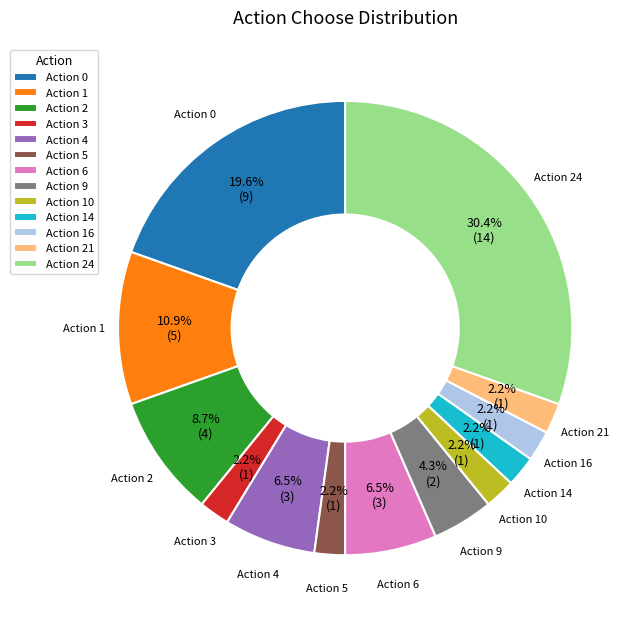

Is there any slice that represents more than half of the pie?

No